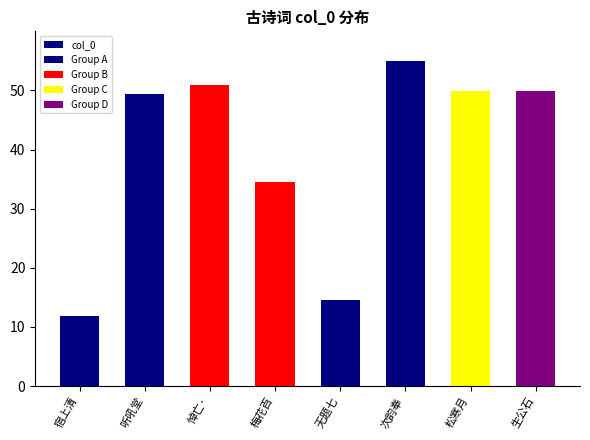

The value at 悼亡· is 50.9. True or false?

True